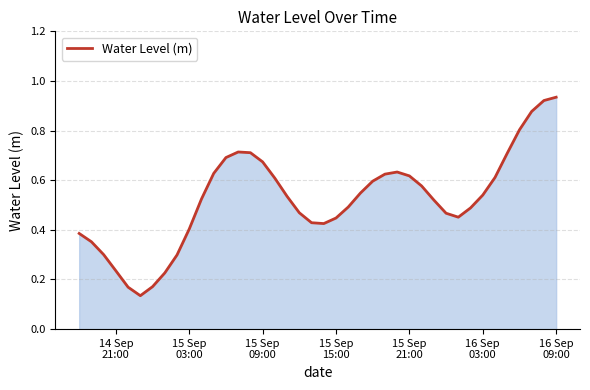

How many series are shown in this chart?

1